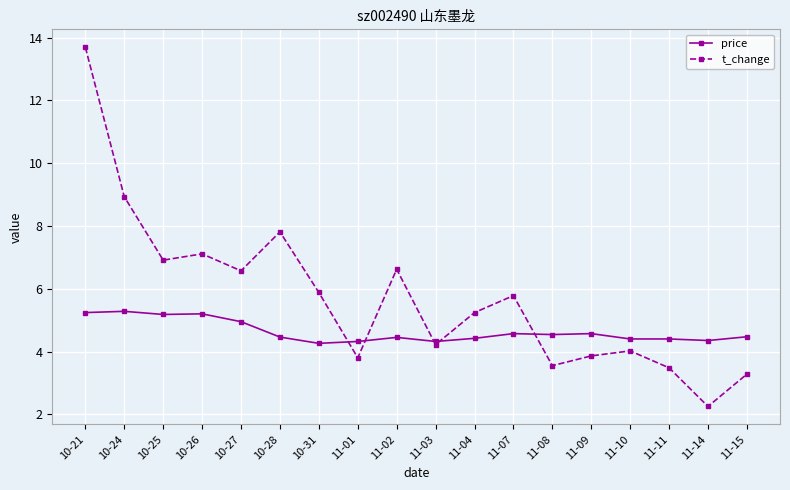

At which label does t_change first exceed 5?

10-21